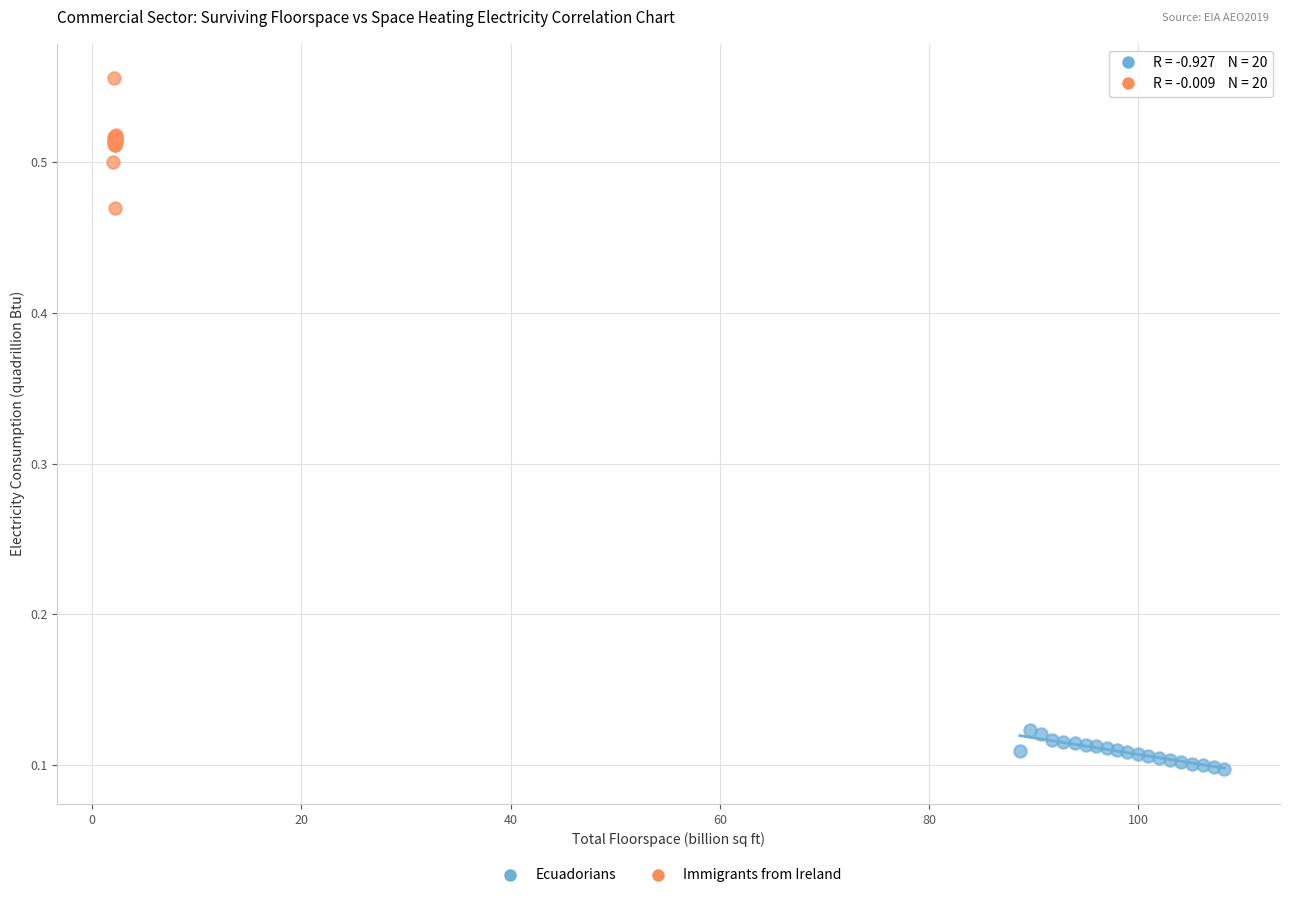

Which series reaches the minimum Y coordinate?

Ecuadorians